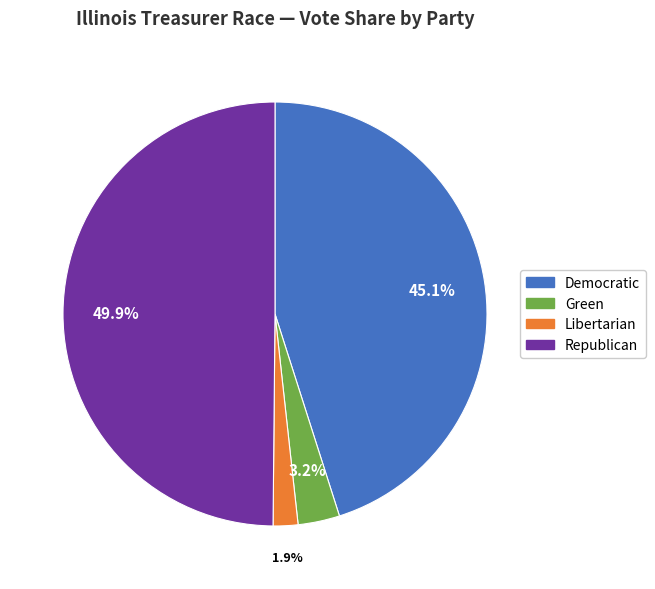

To the nearest percent, what is the difference between the Green and Libertarian slice percentages?

1%